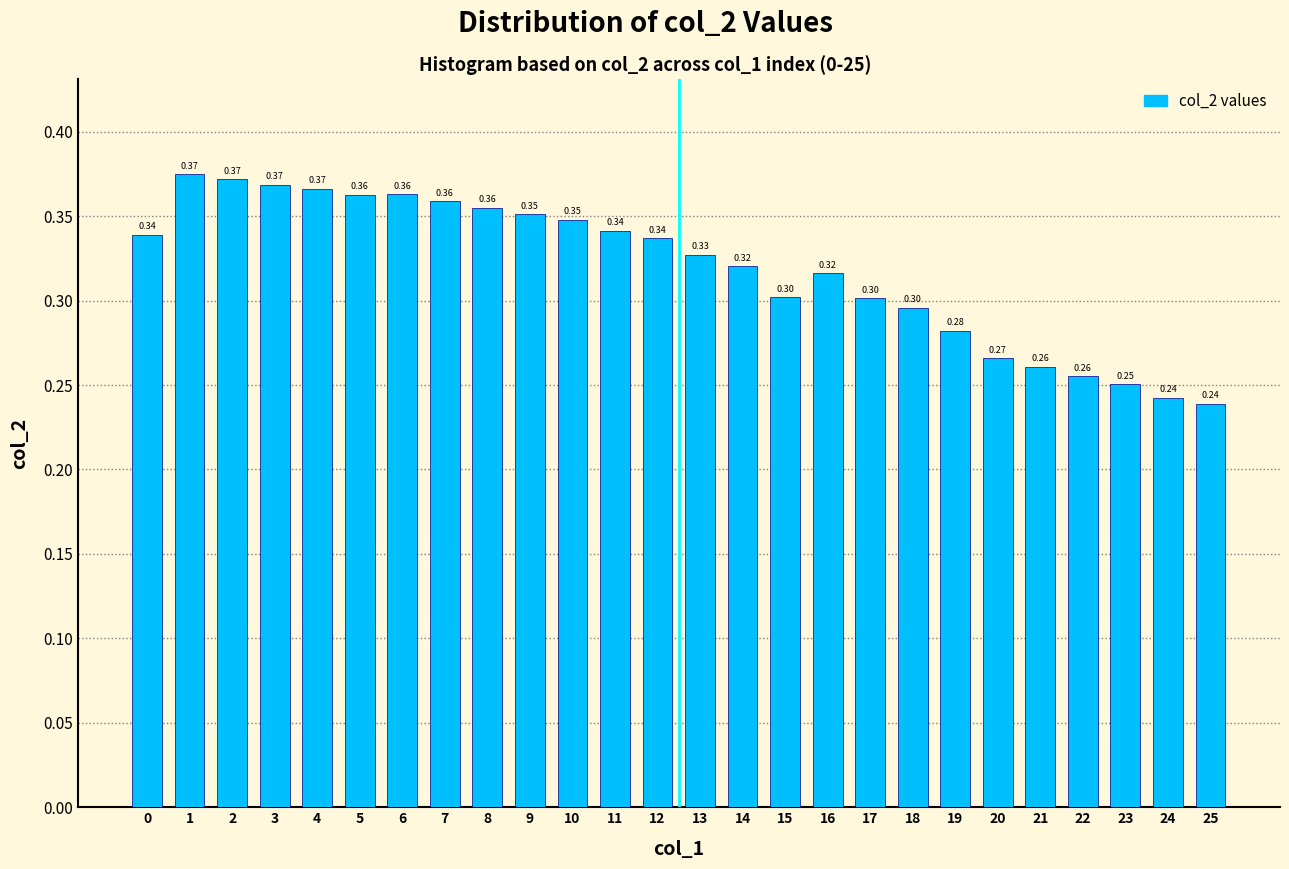

What is the sum of all values?

8.3